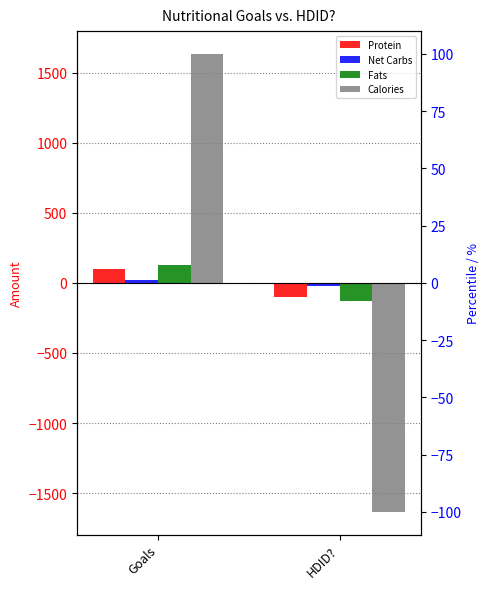

What is the greatest value displayed?

1632